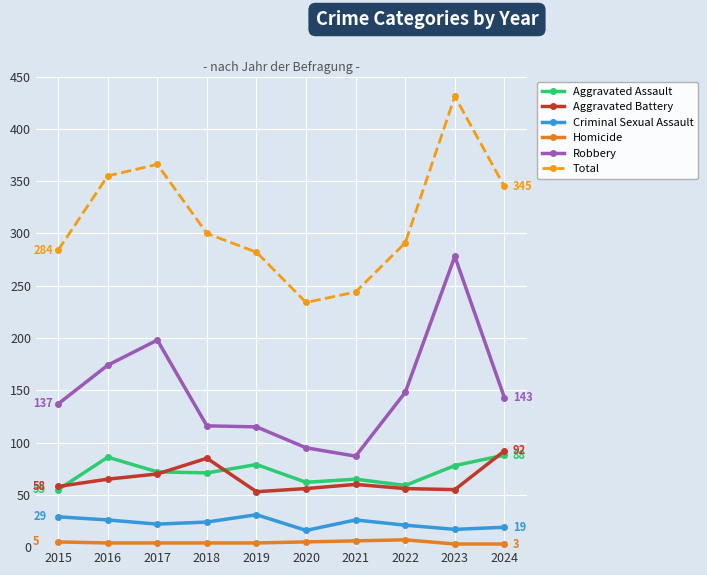

Which series has the largest total across all categories?

Total